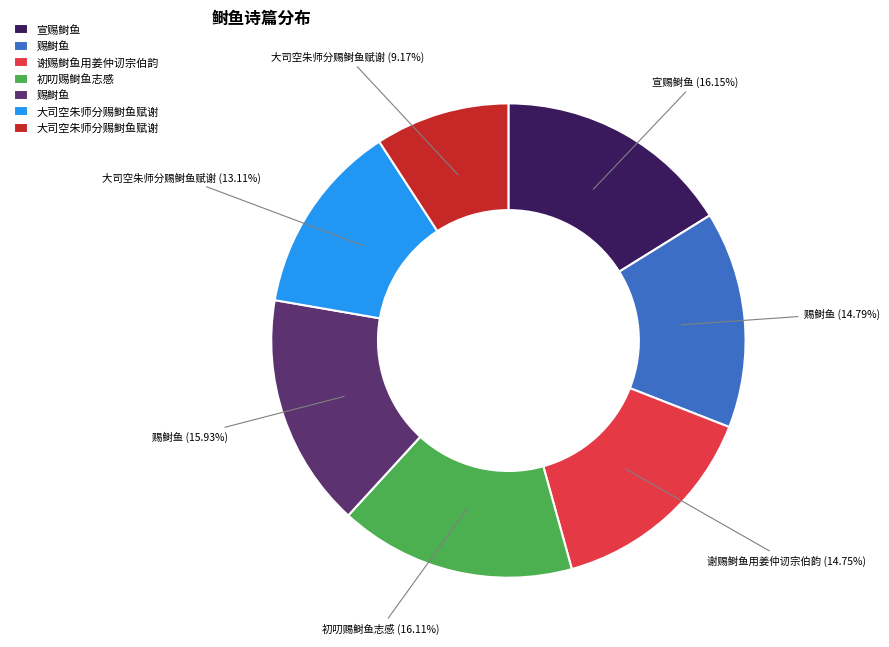

Does any single category account for the majority?

No